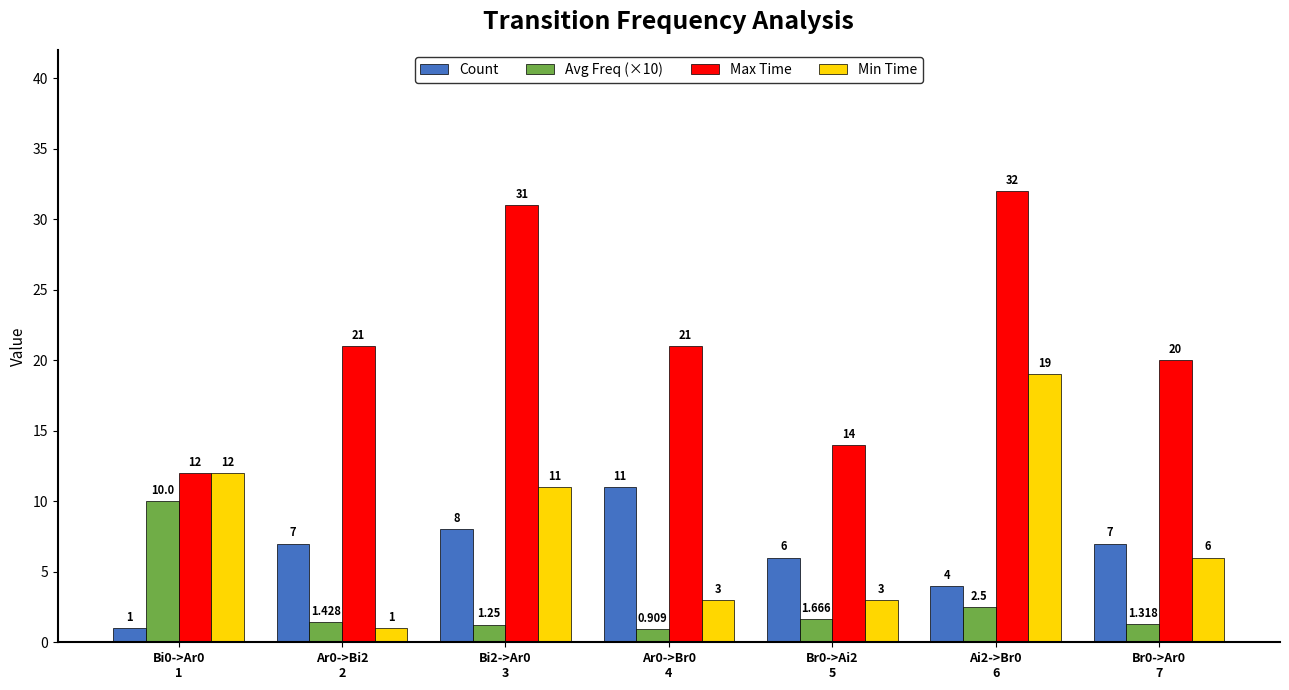

At which label is Count closest to 6?

Br0->Ai2
5